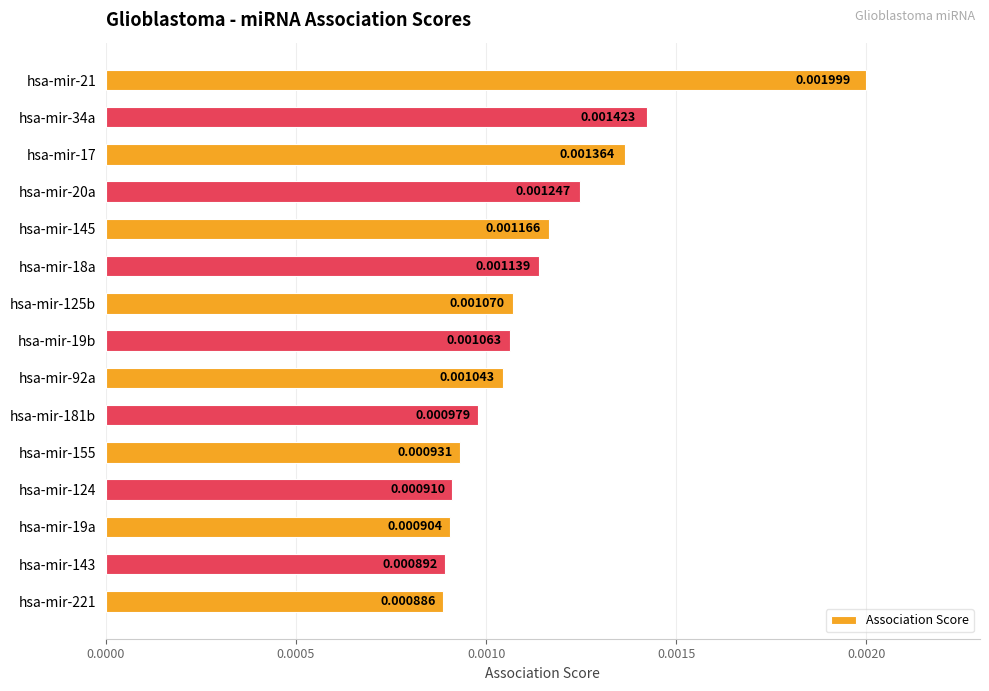

Rank the categories by value from highest to lowest.

hsa-mir-21, hsa-mir-34a, hsa-mir-17, hsa-mir-20a, hsa-mir-145, hsa-mir-18a, hsa-mir-125b, hsa-mir-19b, hsa-mir-92a, hsa-mir-181b, hsa-mir-155, hsa-mir-124, hsa-mir-19a, hsa-mir-143, hsa-mir-221